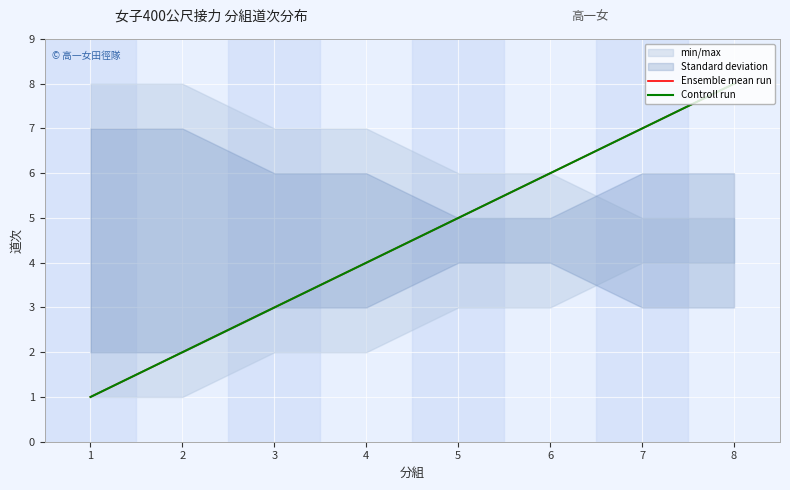

What is the total value across all series at 3?

6